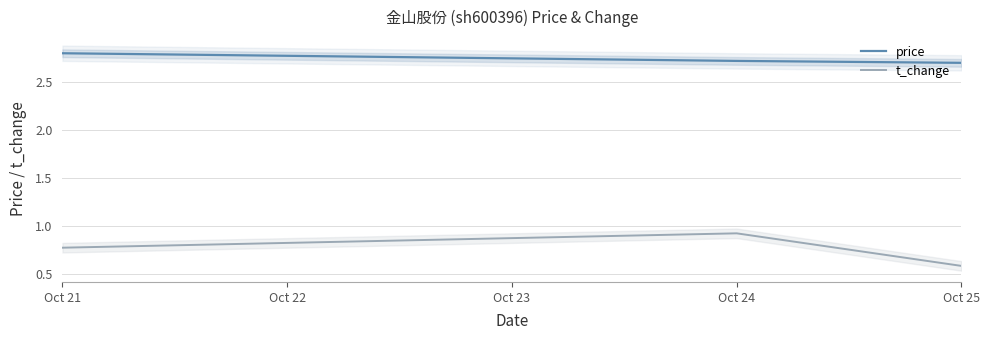

Rank the series by their average value, from highest to lowest.

price, t_change